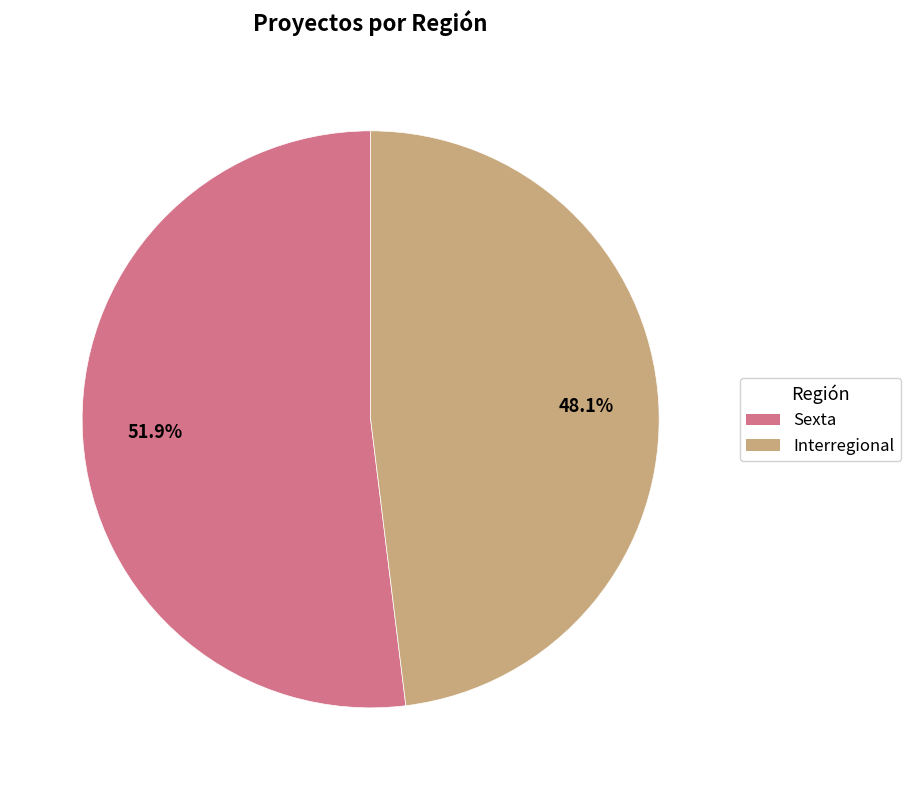

To the nearest percent, what is the average slice percentage?

50%